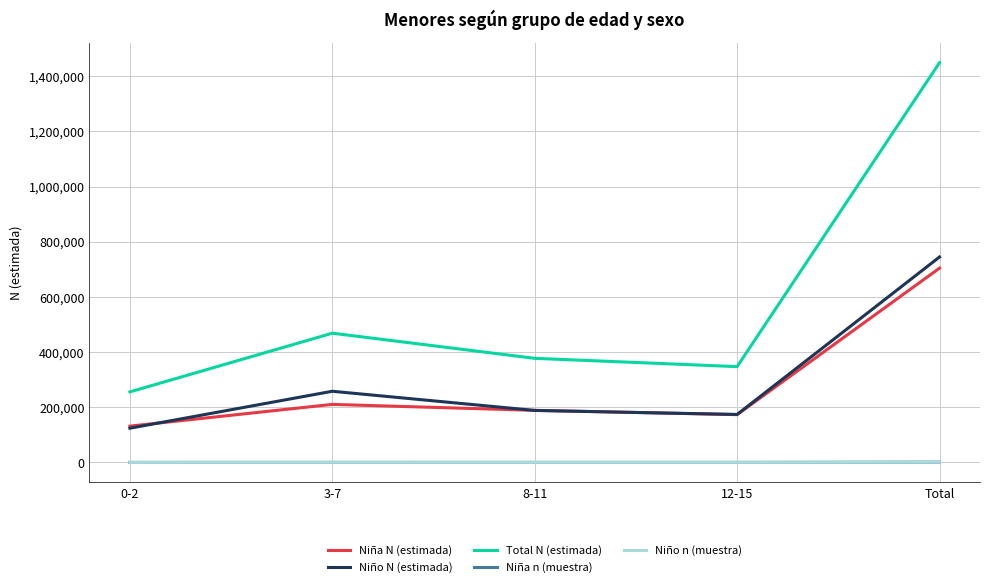

List the labels in order of Niña N (estimada) value, smallest first.

0-2, 12-15, 8-11, 3-7, Total